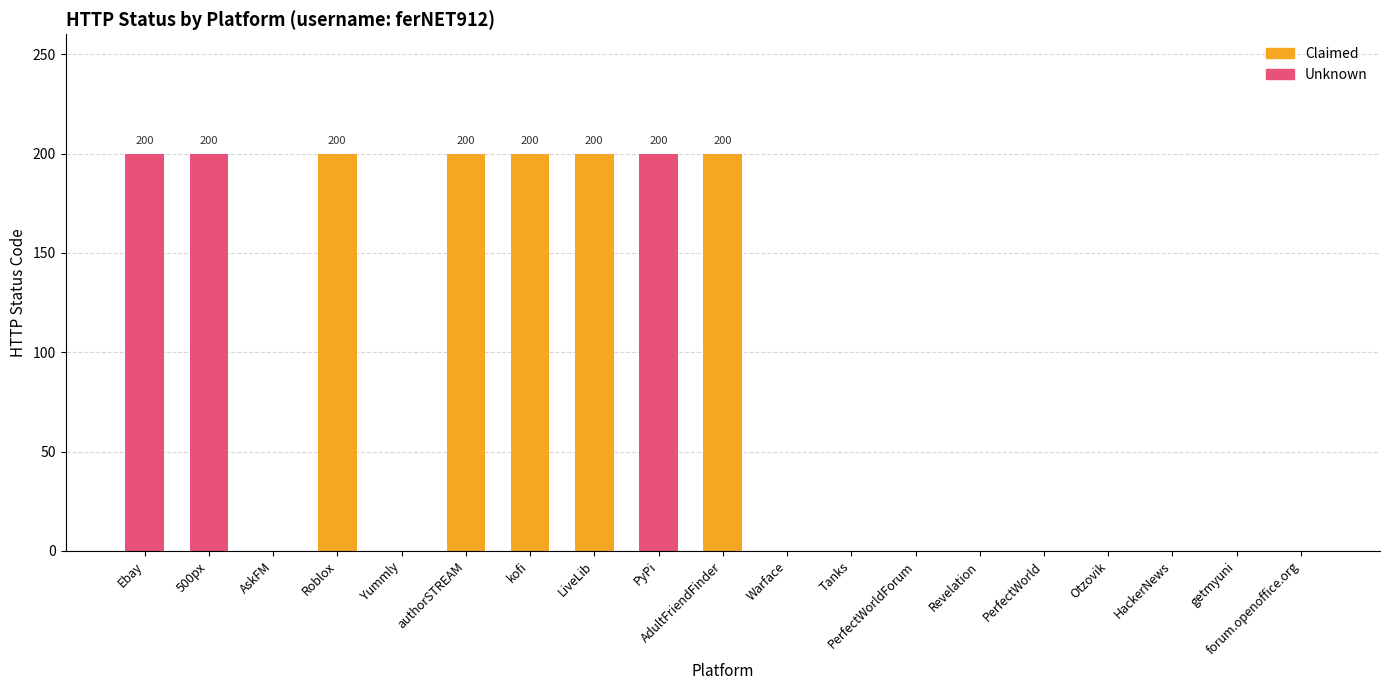

At which category is the sum across all series the highest?

Ebay